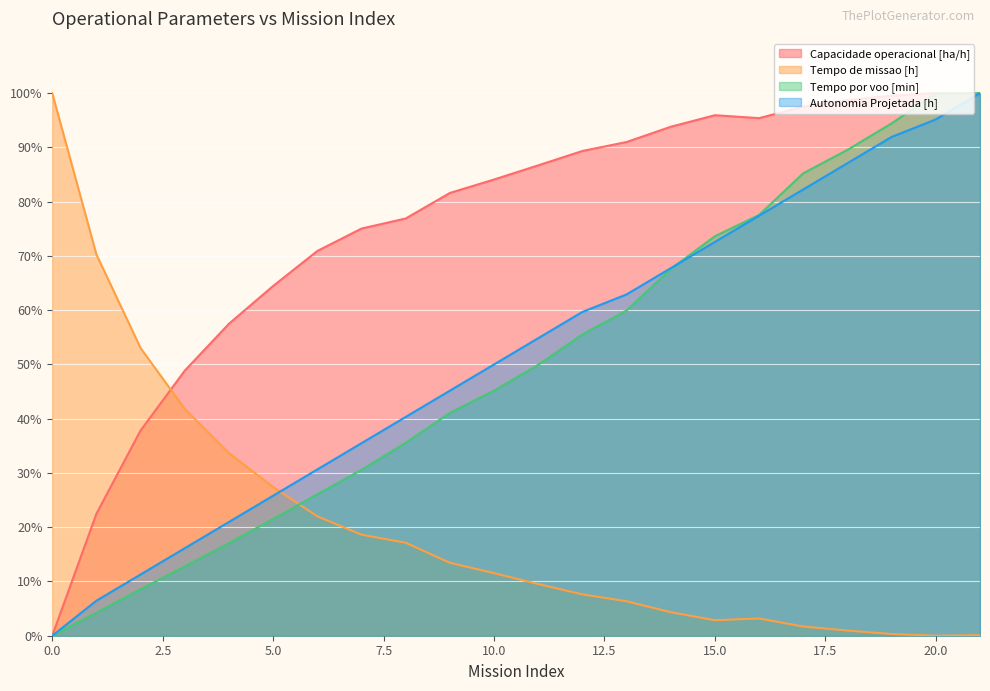

The value of Tempo por voo [min] at 6 is 7.4. True or false?

False